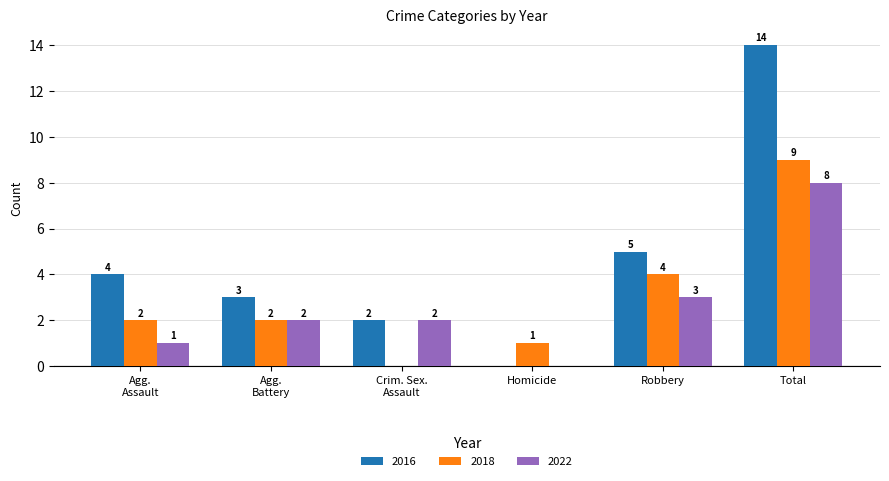

True or false: 2018 has a value of 2 at Robbery.

False